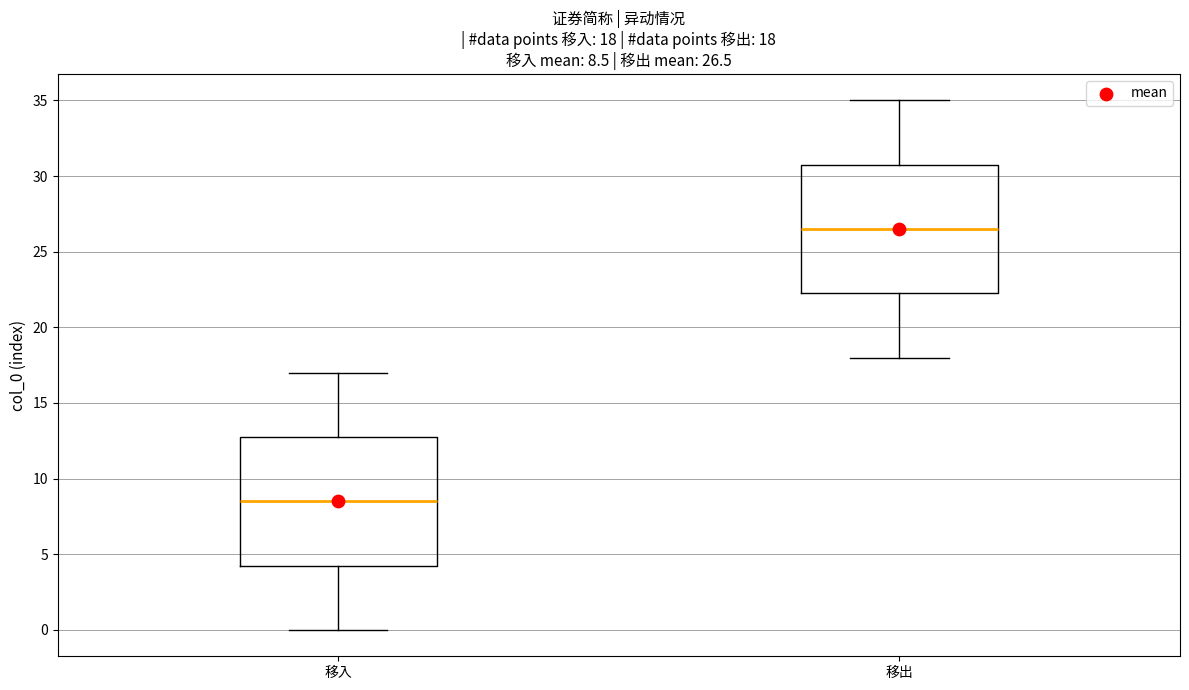

Which box has the highest median line?

移出